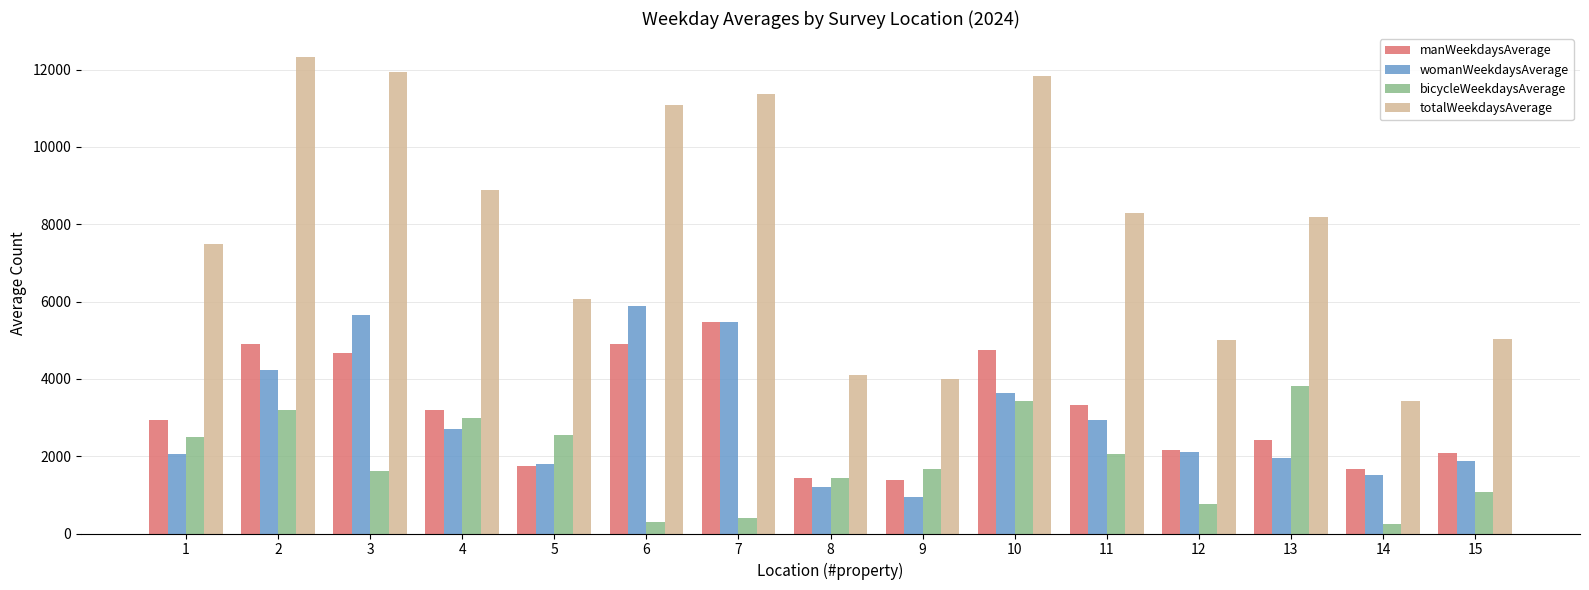

The value of womanWeekdaysAverage at 14 is 1513. True or false?

True